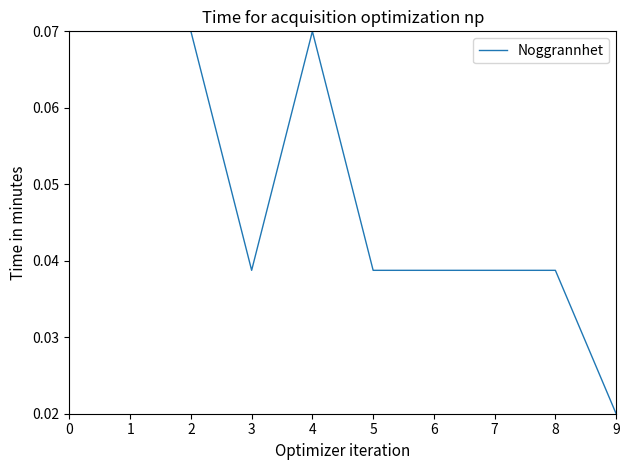

At which label is the value closest to 0?

9